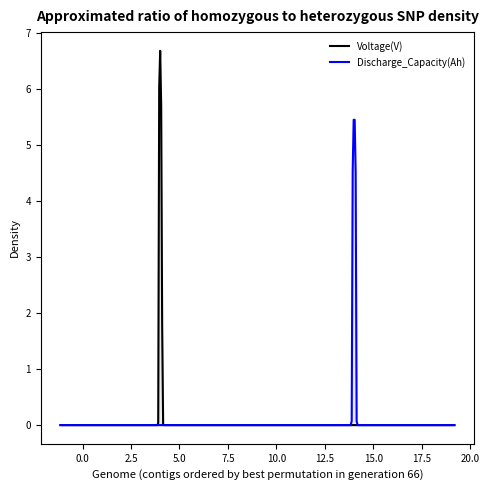

What is the greatest value displayed?

6.7